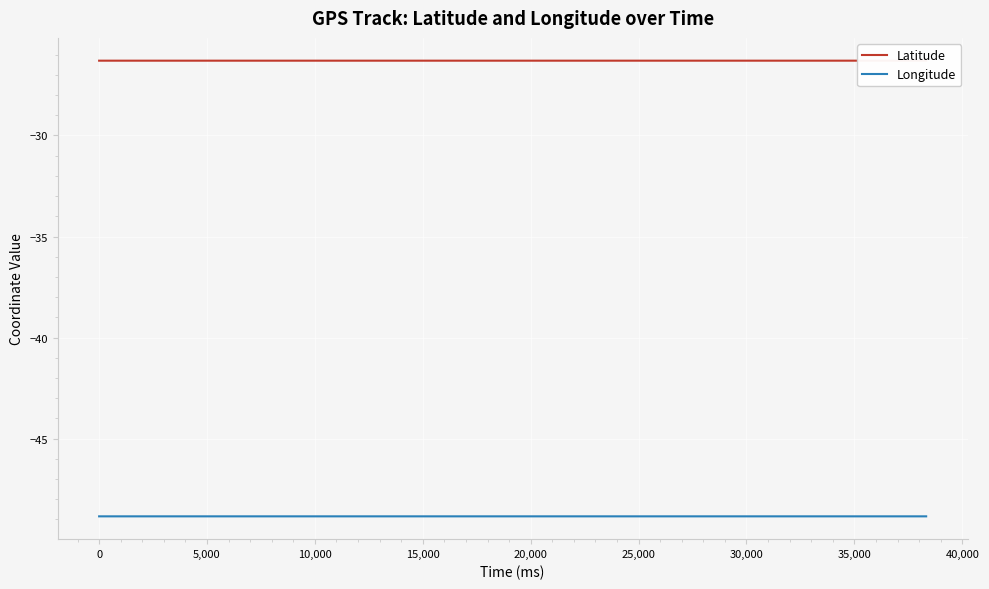

True or false: Longitude and Latitude cross at least once.

False